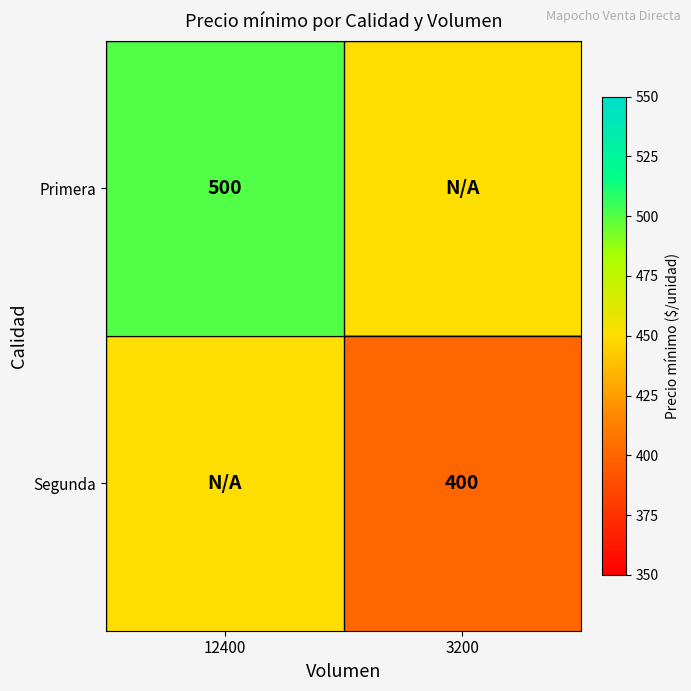

True or false: Primera has a value of 329 at 12400.

False